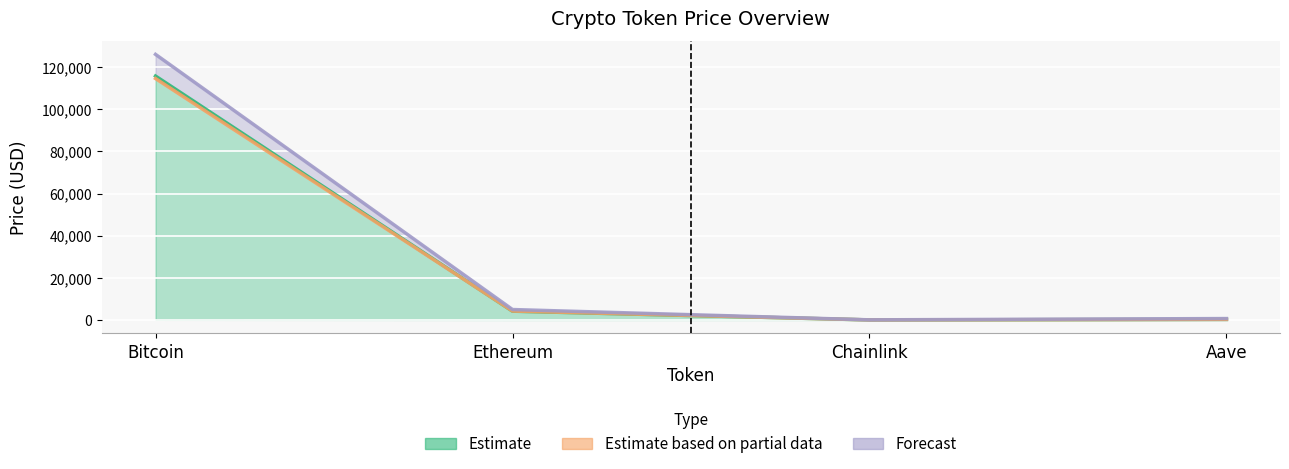

What is the label of the 1st point from the left?

Bitcoin